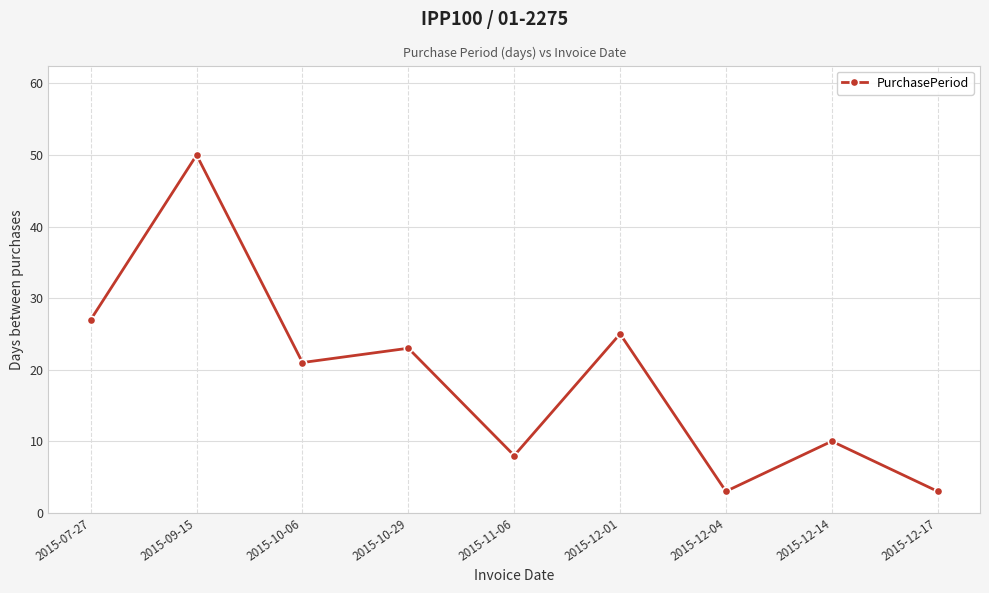

How many points are higher than both their immediate neighbors (excluding endpoints)?

4